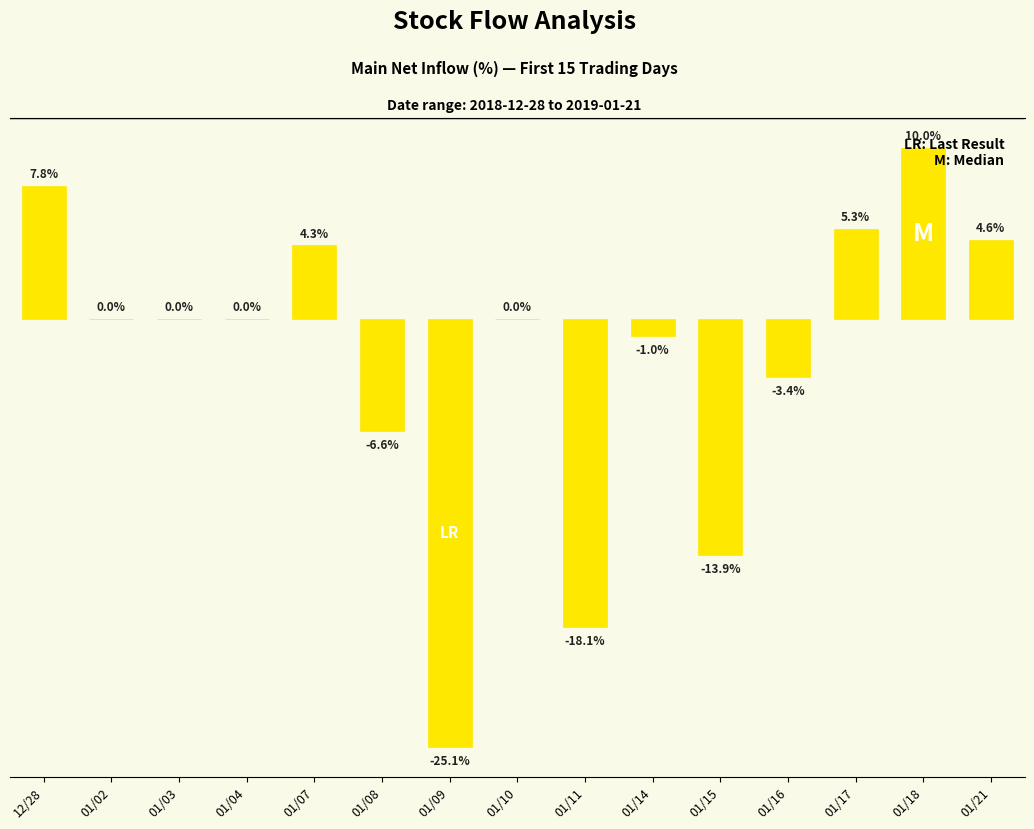

Between 01/16 and 12/28, which is larger?

12/28